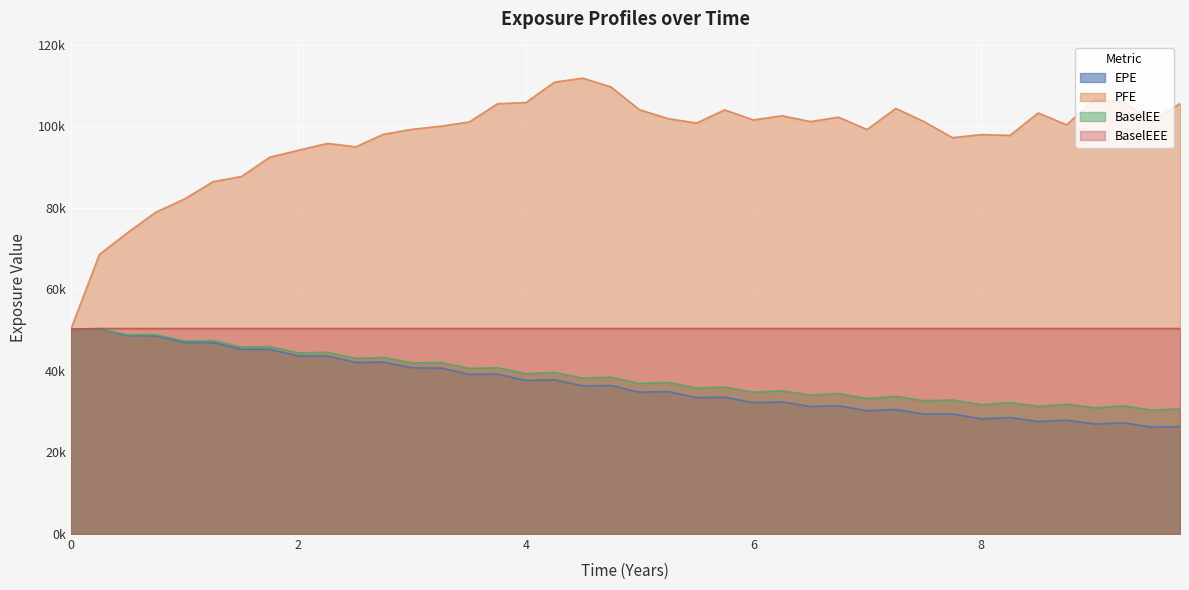

What is the highest value of the BaselEEE series?

50383.4